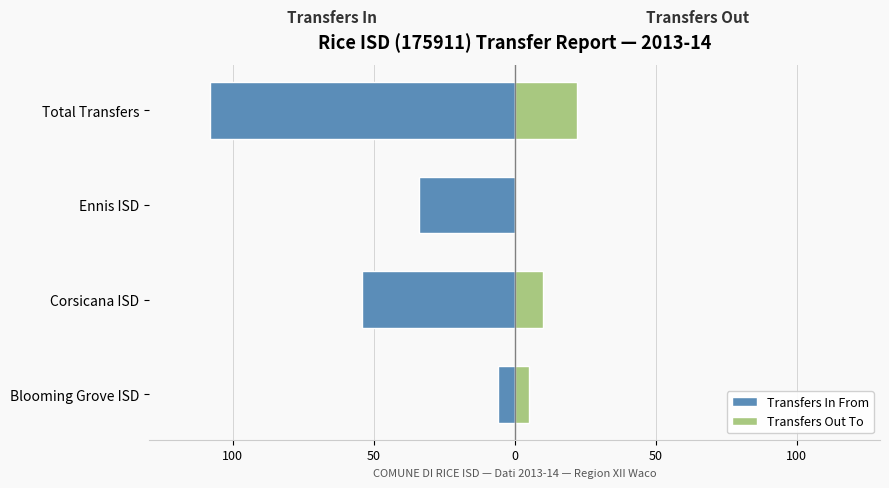

Reading right to left, what are all the values shown in this chart?

Transfers In From: -108	-34	-54	-6
Transfers Out To: 22	0	10	5